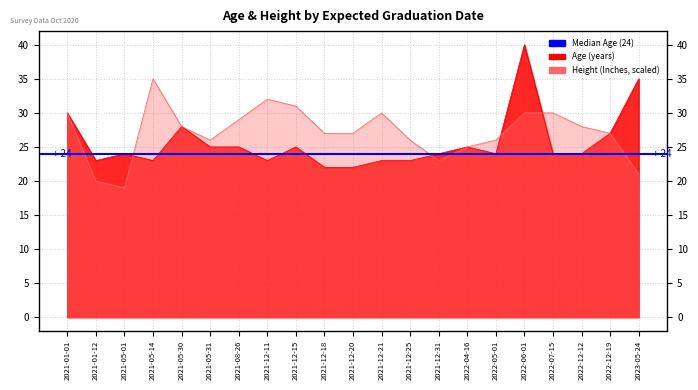

The value of Age (years) at 2021-12-18 is 39. True or false?

False